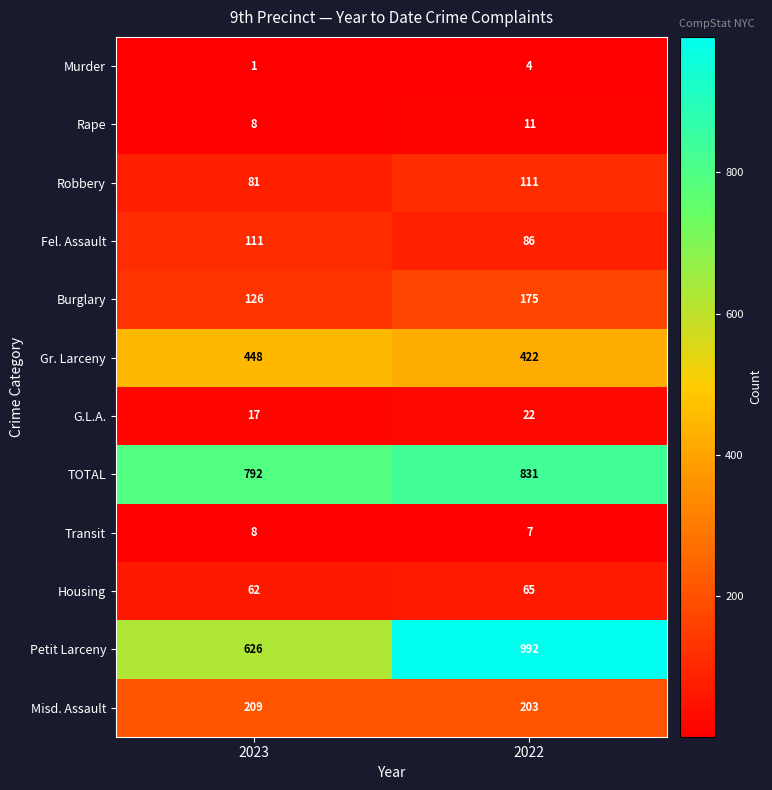

How many categories are shown in the chart?

2